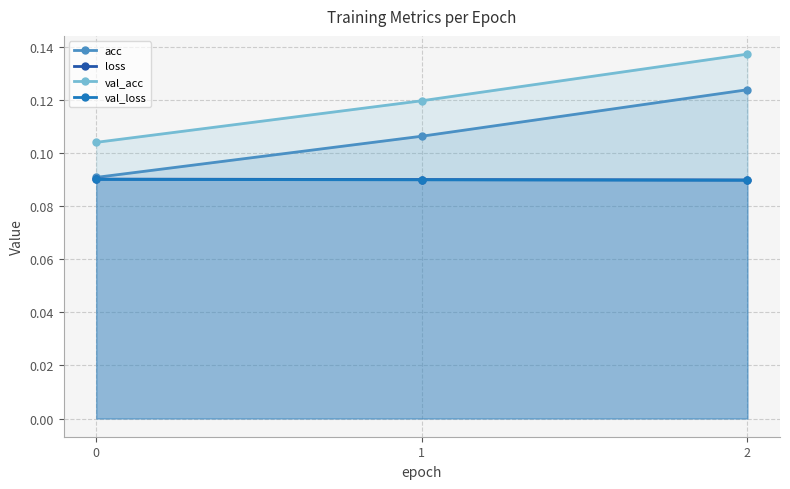

Which series has the largest total across all categories?

val_acc